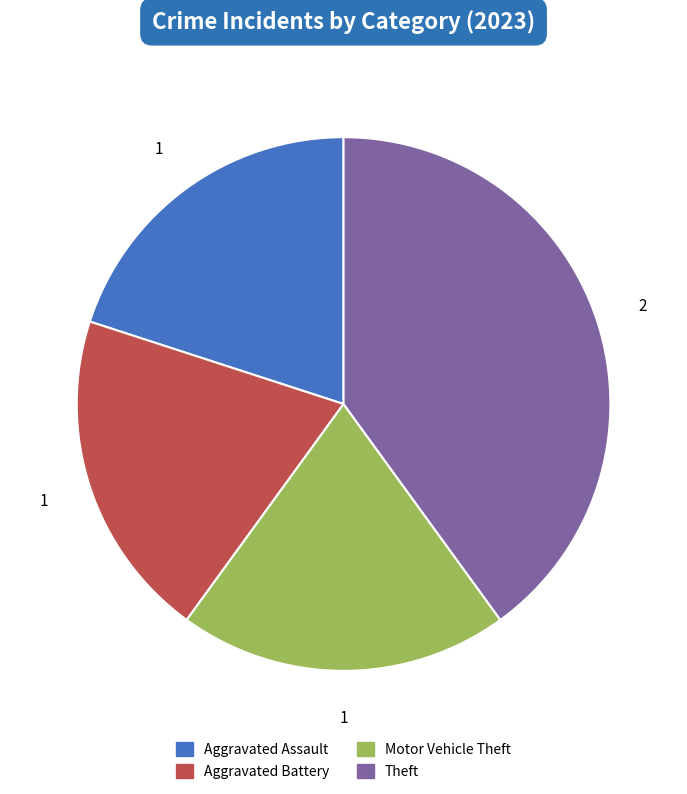

Is there a majority slice in this chart?

No